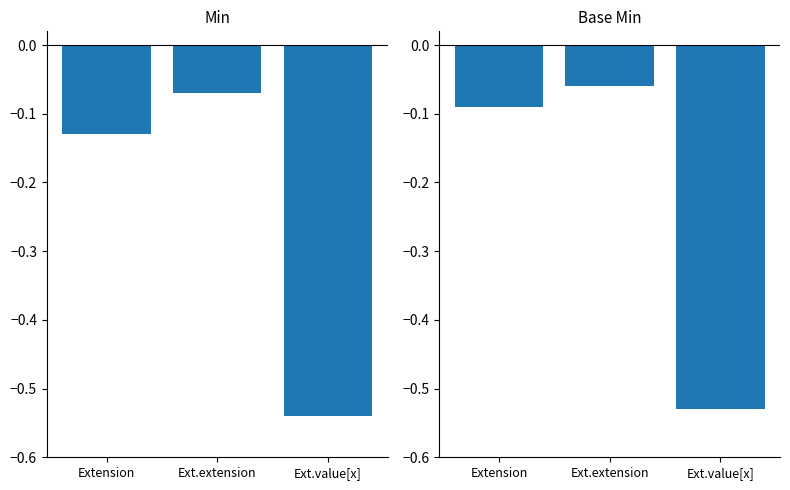

What is the difference between the Base Min values at Ext.extension and Ext.value[x]?

0.5